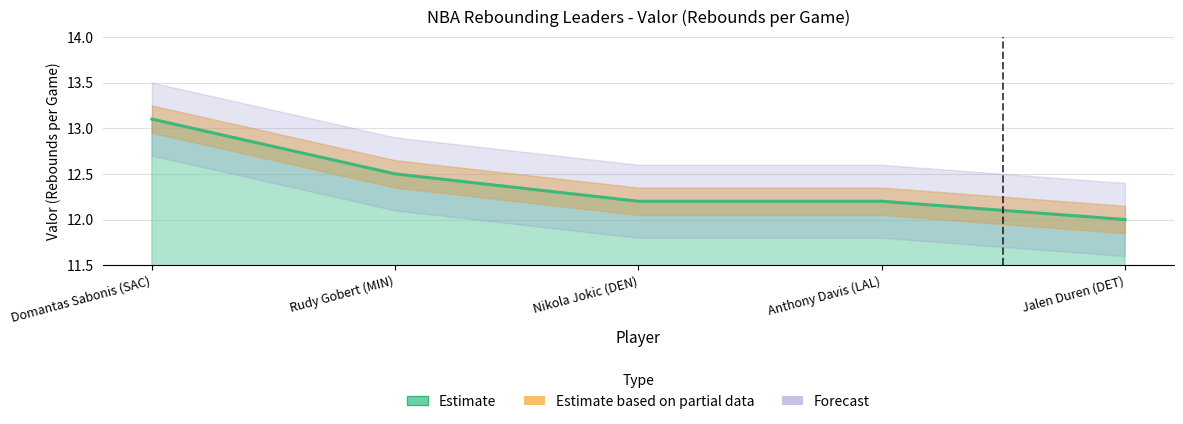

What is the change in value from Domantas Sabonis (SAC) to Jalen Duren (DET)?

-1.1